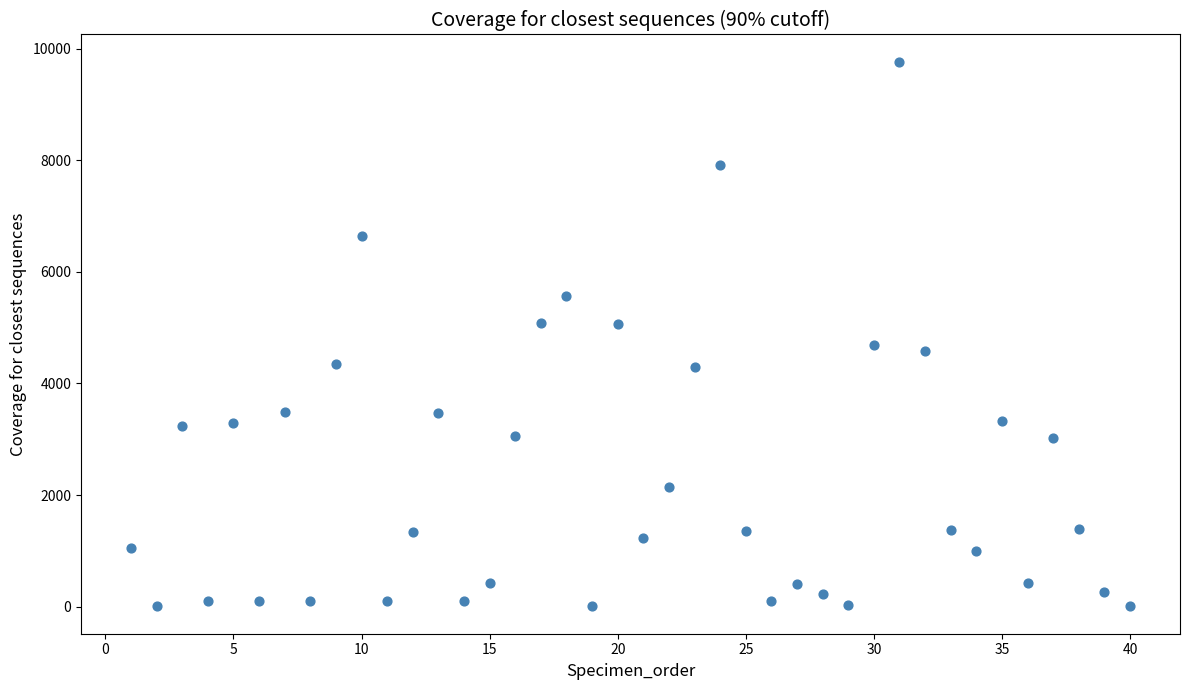

What is the range of Y values (max minus min)?

9769